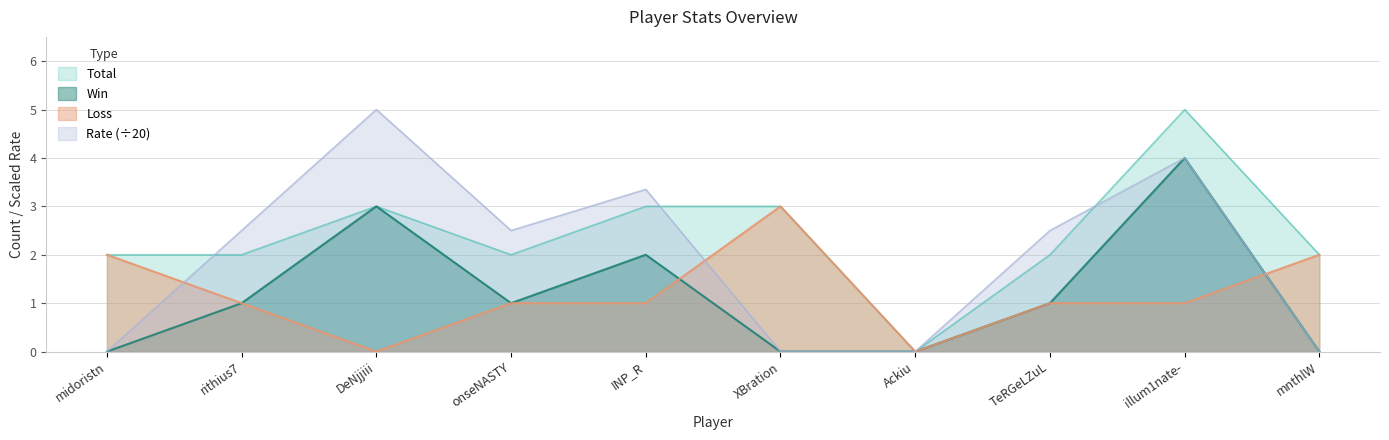

What is the approximate value of Total at DeNjjiii?

3.0